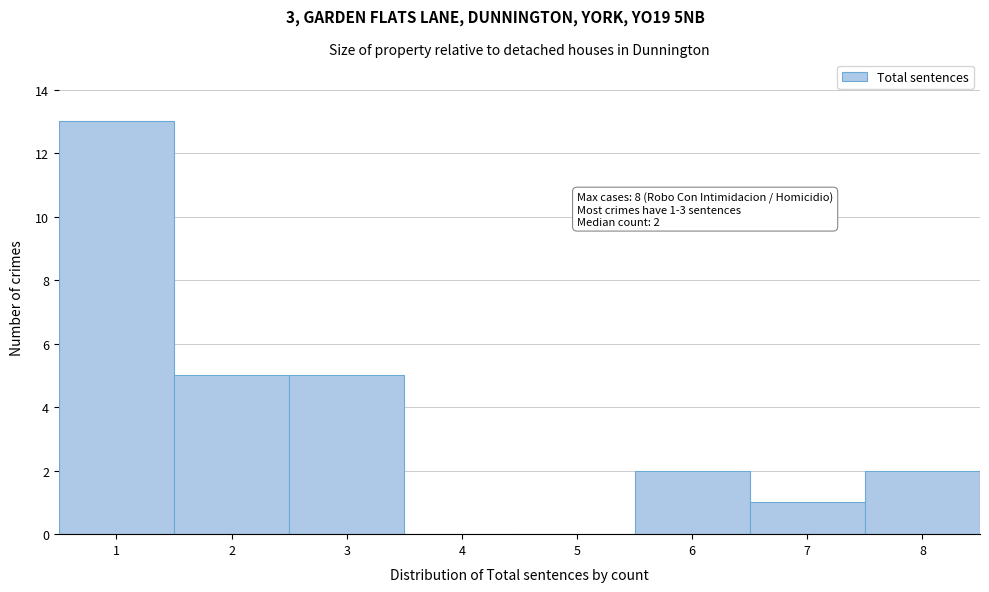

Over which range of the x-axis is the bar tallest?

0.5 to 1.5